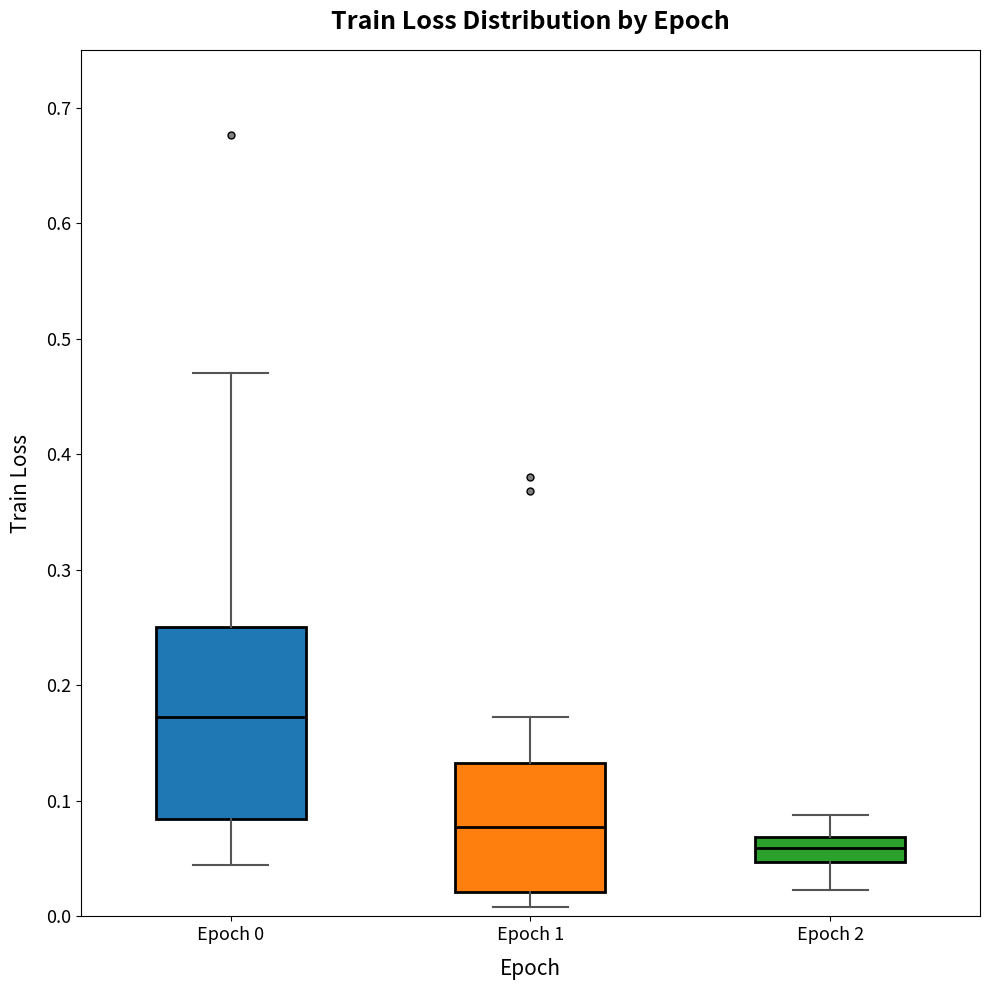

Where is the upper edge of the box for Epoch 2 on the y-axis? The values are not printed on the chart, so give them approximately, as read against the axis.

0.07